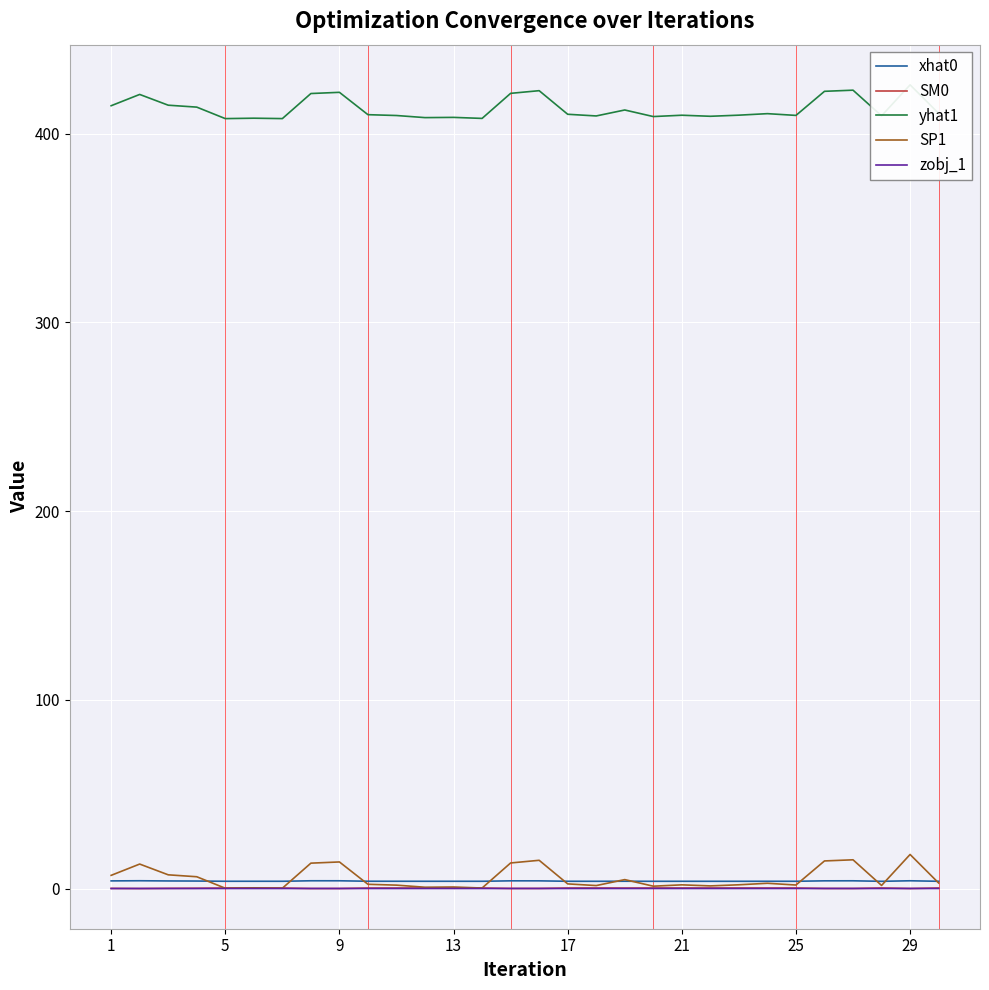

Reading left to right, extract all data points from this chart.

xhat0: 4.1	4.2	4.1	4.0	3.9	3.9	3.9	4.2	4.2	3.9	3.9	3.9	3.9	3.9	4.2	4.1	3.9	3.9	3.9	3.9	3.9	3.9	3.9	3.9	3.9	4.2	4.2	3.9	4.2	3.9
SM0: 0.1	0.1	0.2	0.2	0.3	0.3	0.3	0.1	0.1	0.3	0.3	0.4	0.4	0.4	0.1	0.1	0.4	0.4	0.3	0.4	0.4	0.4	0.4	0.4	0.4	0.1	0.1	0.4	0.1	0.4
yhat1: 414.8	420.8	415.1	414.1	408.0	408.2	408.0	421.3	421.9	410.0	409.6	408.5	408.6	408.1	421.3	422.8	410.3	409.4	412.5	409.0	409.8	409.2	409.8	410.6	409.7	422.4	423.0	409.4	425.8	410.7
SP1: 7.1	13.0	7.3	6.3	0.2	0.5	0.2	13.5	14.2	2.3	1.9	0.8	0.9	0.3	13.6	15.0	2.5	1.6	4.8	1.3	2.0	1.5	2.1	2.9	1.9	14.7	15.3	1.7	18.1	3.0
zobj_1: 0.1	0.1	0.1	0.1	0.1	0.1	0.1	0.1	0.1	0.1	0.1	0.1	0.1	0.1	0.1	0.1	0.1	0.1	0.1	0.1	0.1	0.1	0.1	0.1	0.1	0.1	0.1	0.1	0.1	0.1